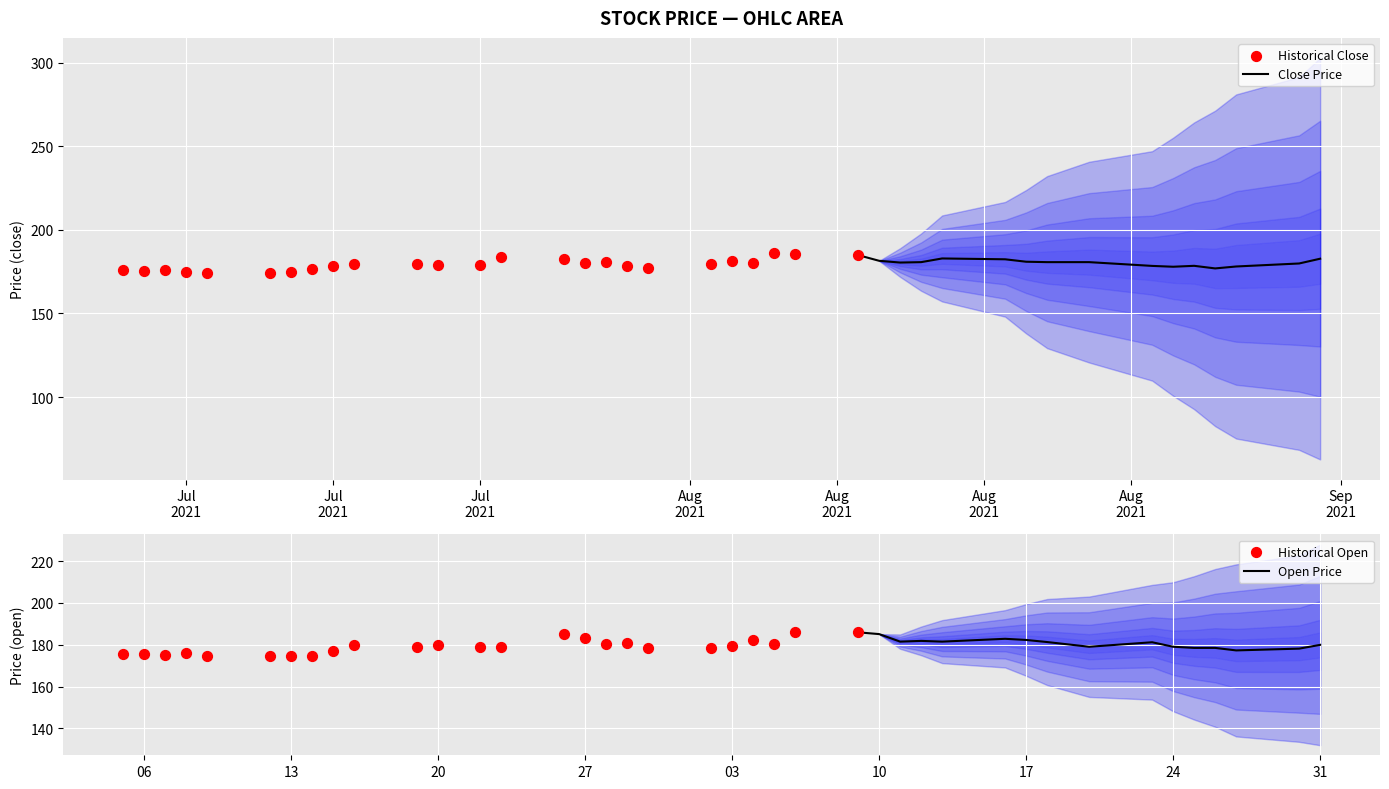

The Open Price series shows 285.6 at 17. True or false?

False